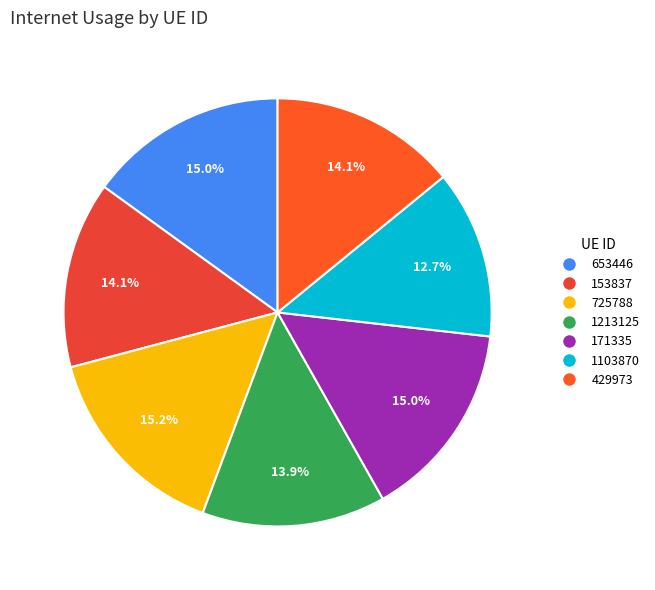

To the nearest percent, what is the combined percentage of 653446 and 1103870?

28%